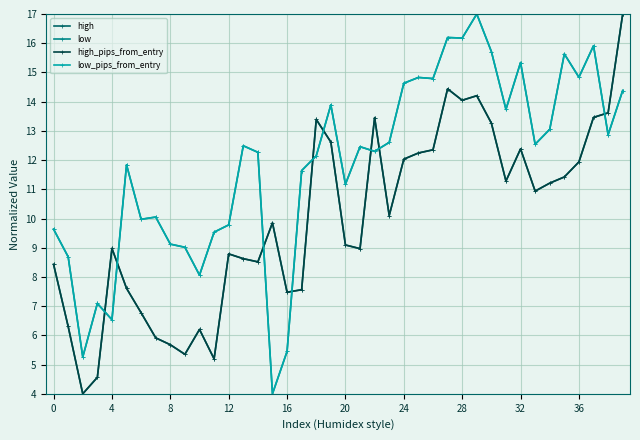

Is this an area chart (filled region under the line)?

No